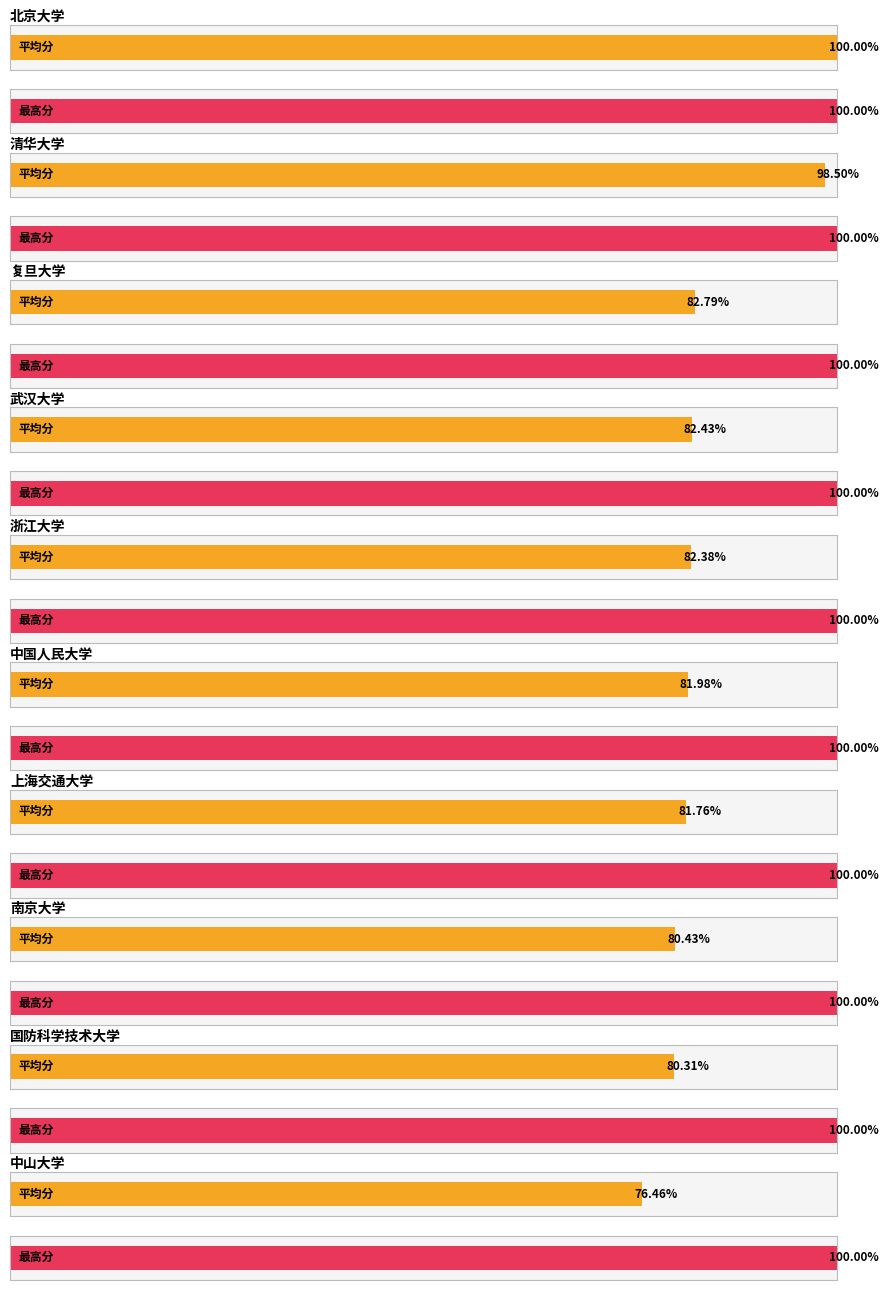

List the series in order of their overall mean, lowest first.

平均分, 最高分